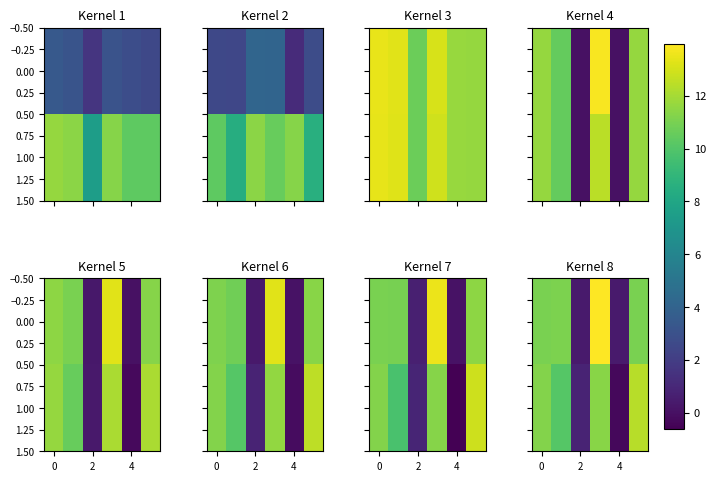

At which category is the sum across all series the highest?

4